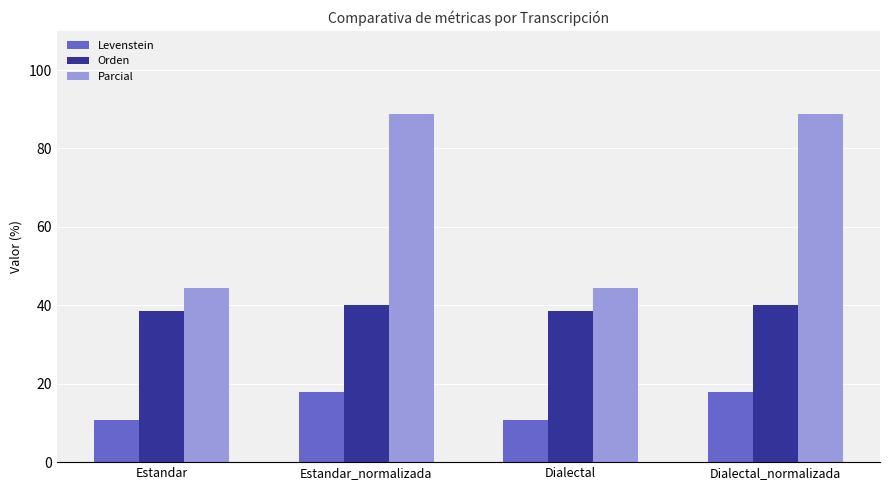

What position from the left is Estandar_normalizada?

2